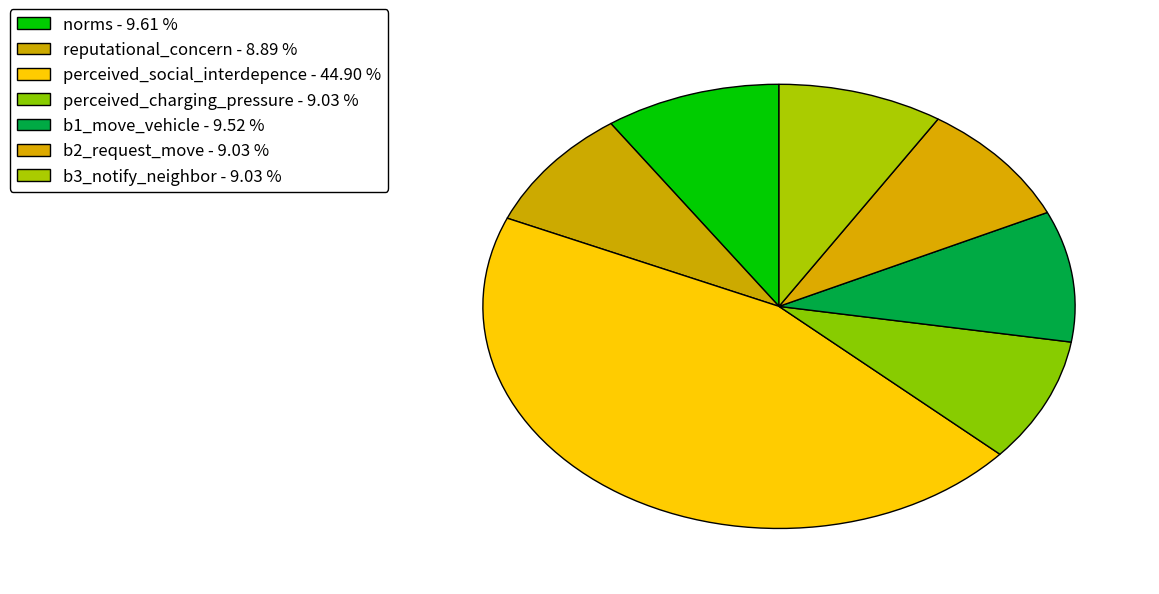

How many segments does this pie chart have?

7